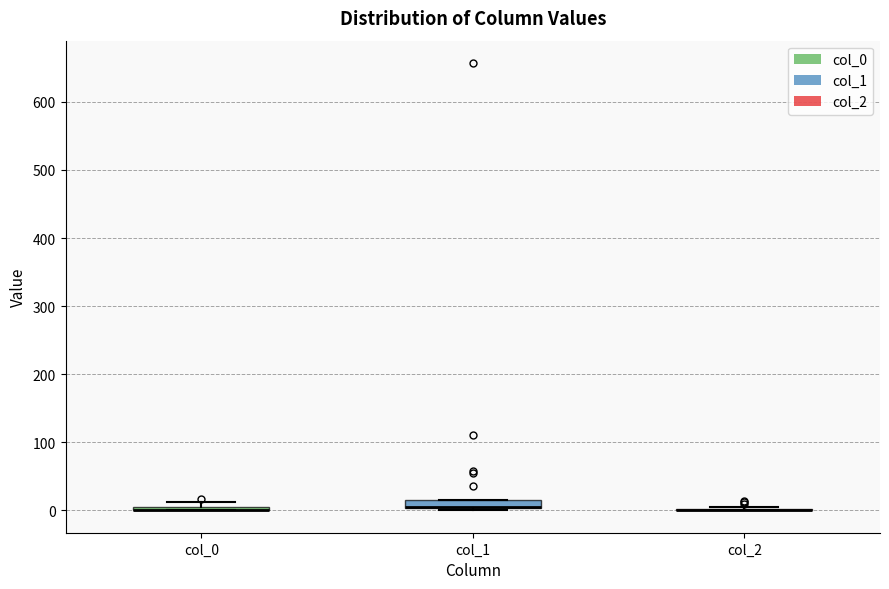

Where is the lower edge of the box for col_0 on the y-axis? The values are not printed on the chart, so give them approximately, as read against the axis.

0